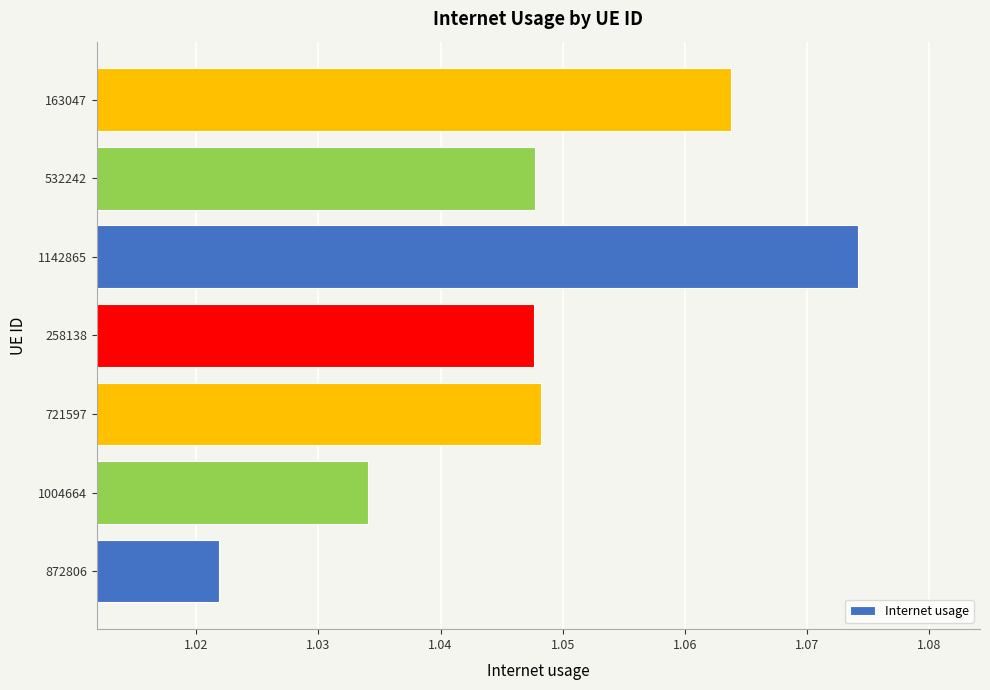

Are the bars horizontal?

Yes